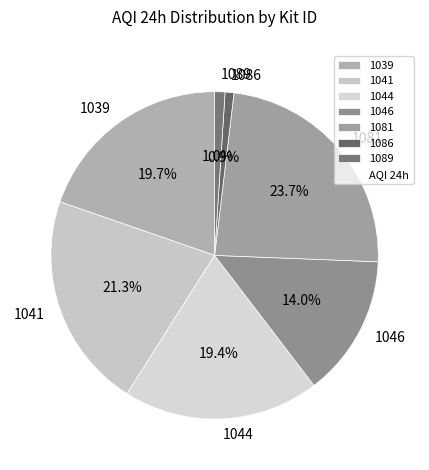

Which slice is the largest?

1081